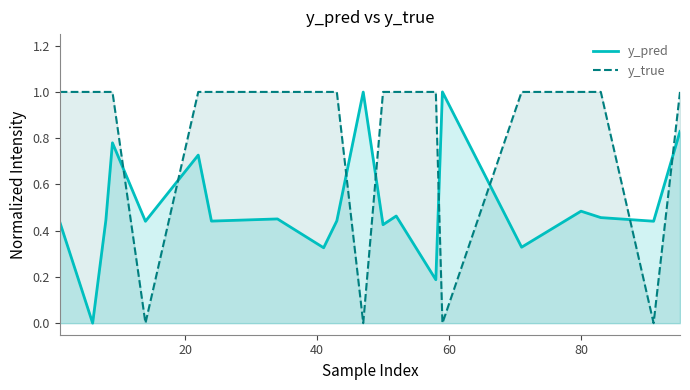

Which series has the widest spread of values?

y_pred